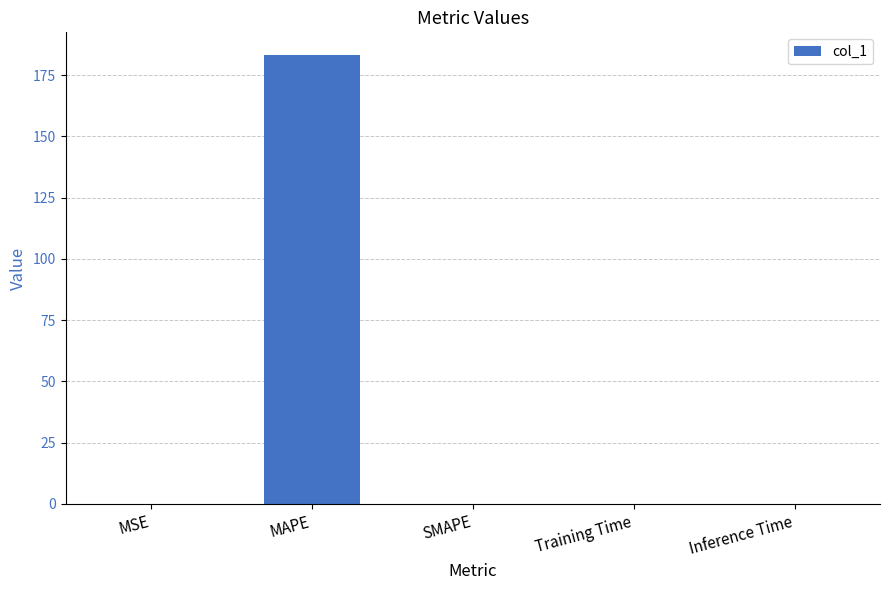

What is the sum of all values?

183.4